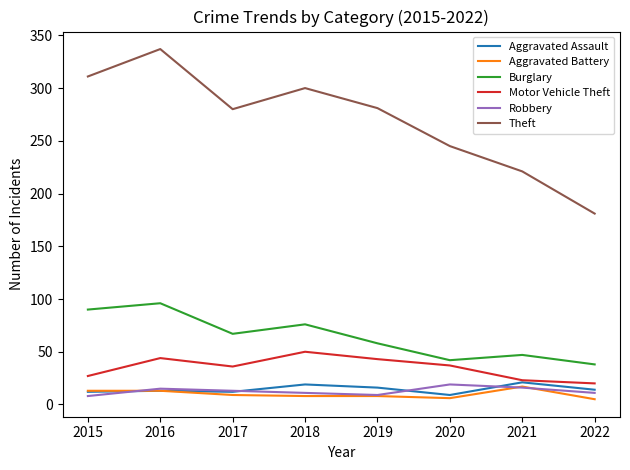

True or false: Theft has more than 0 interior local peaks.

True